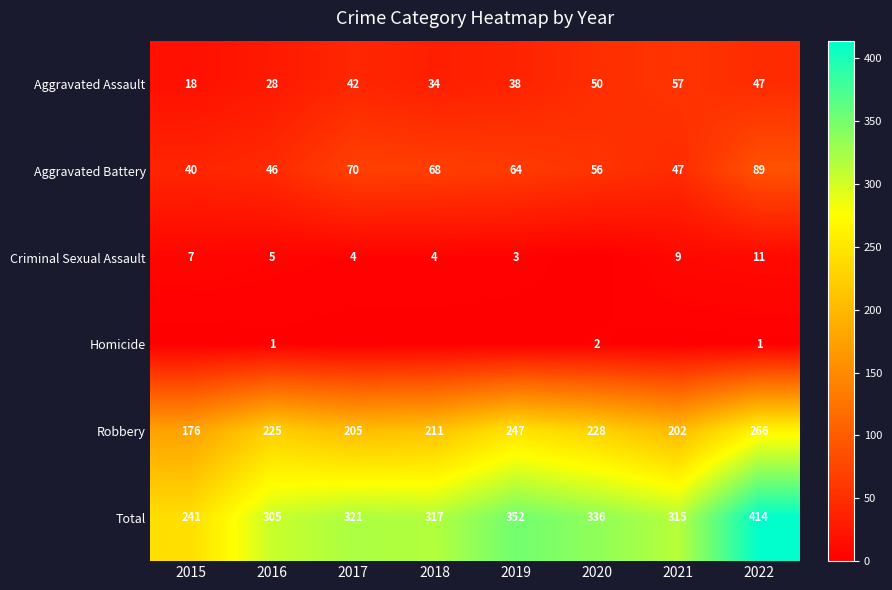

What is the difference between the highest and lowest values at 2017?

321